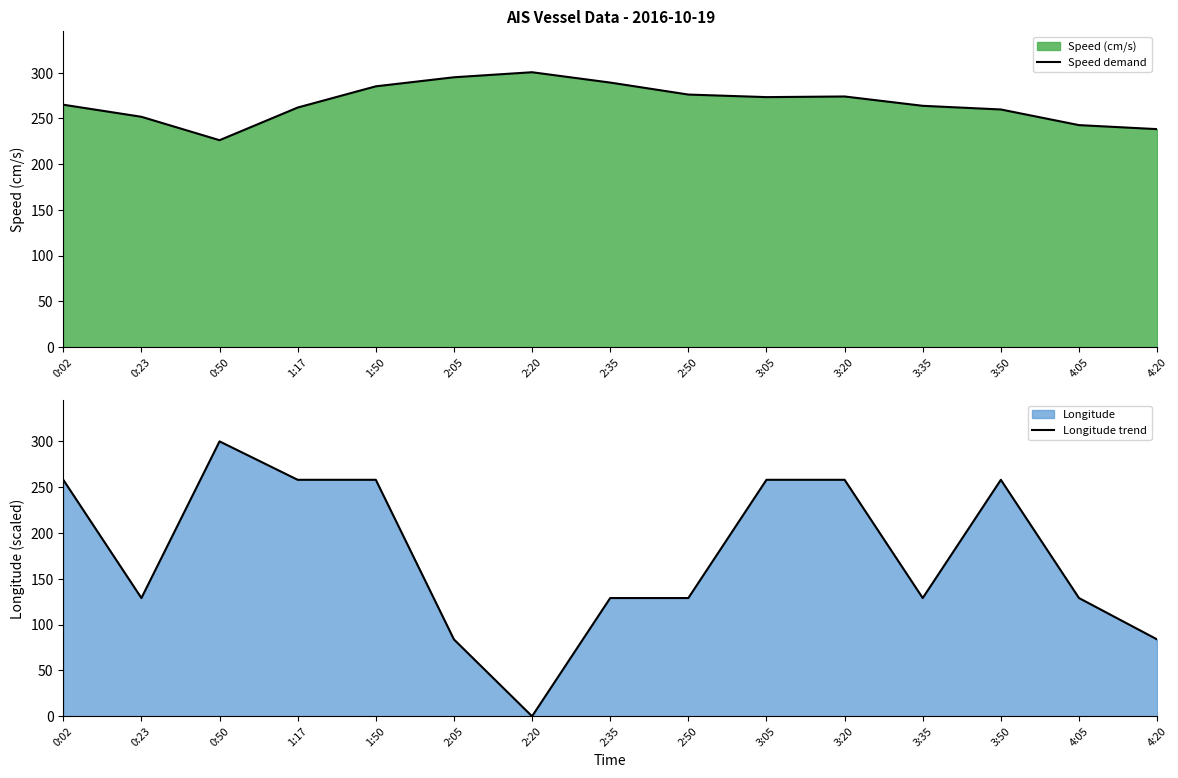

What is the average value of the Speed demand series?

266.8